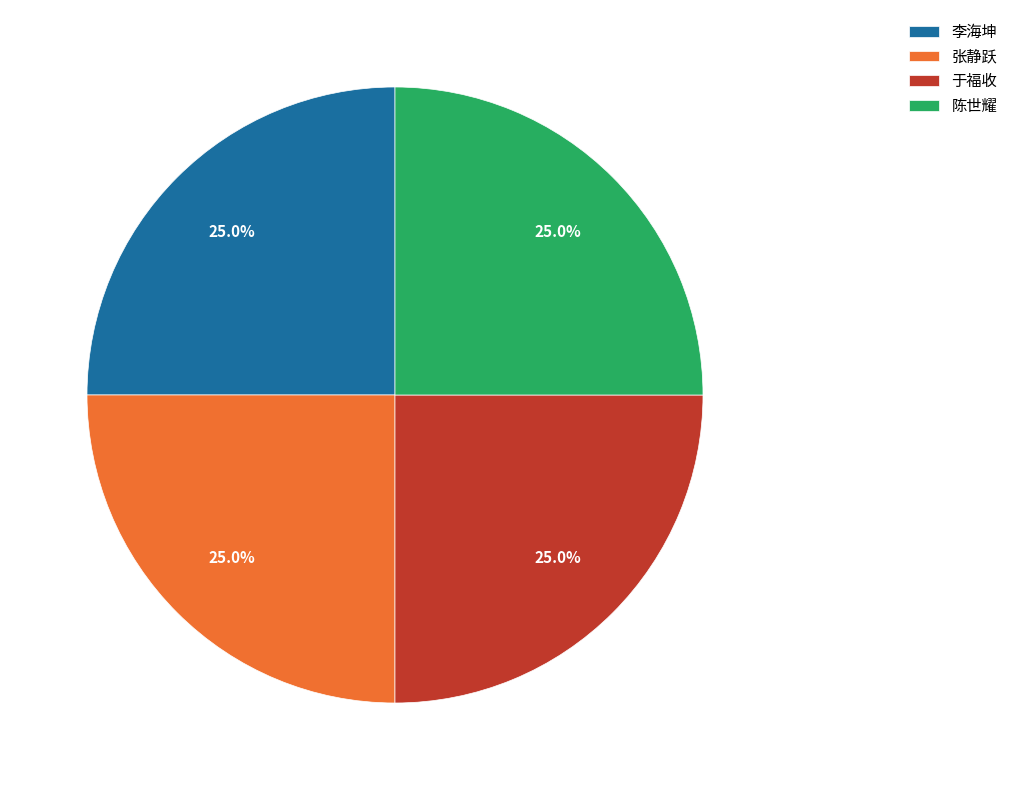

Approximately how many times larger is the value at 于福收 compared to 张静跃?

1.0